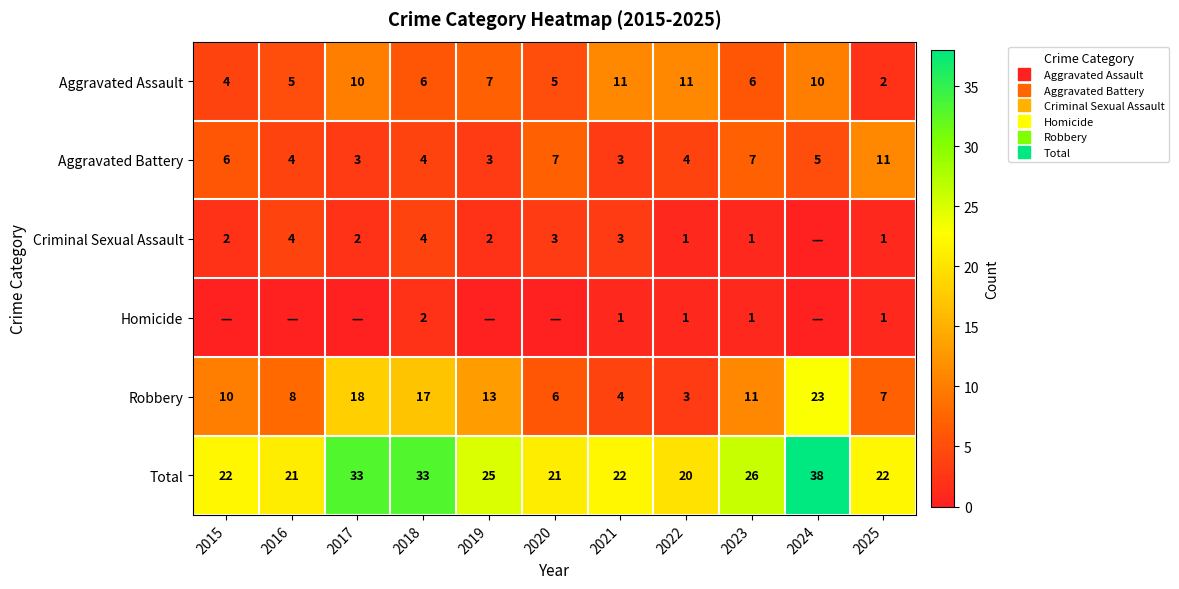

Between 2020 and 2021, which is larger?

2021